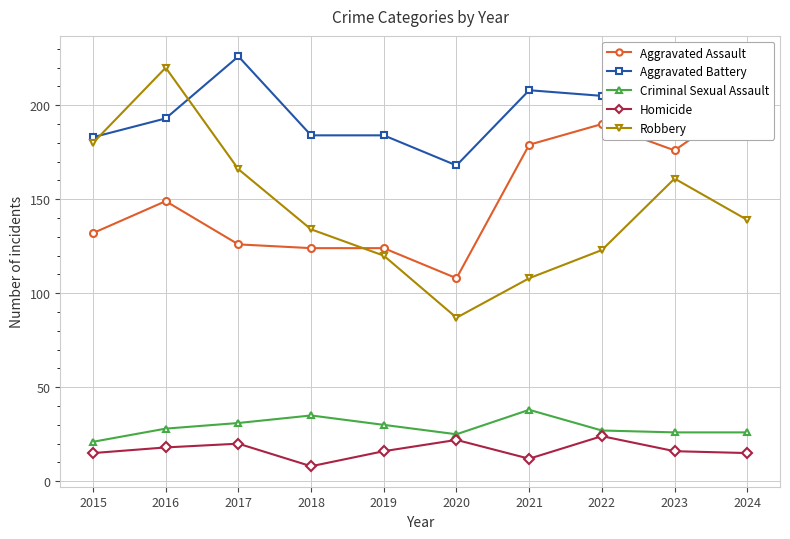

Which series has the largest range (max minus min)?

Robbery